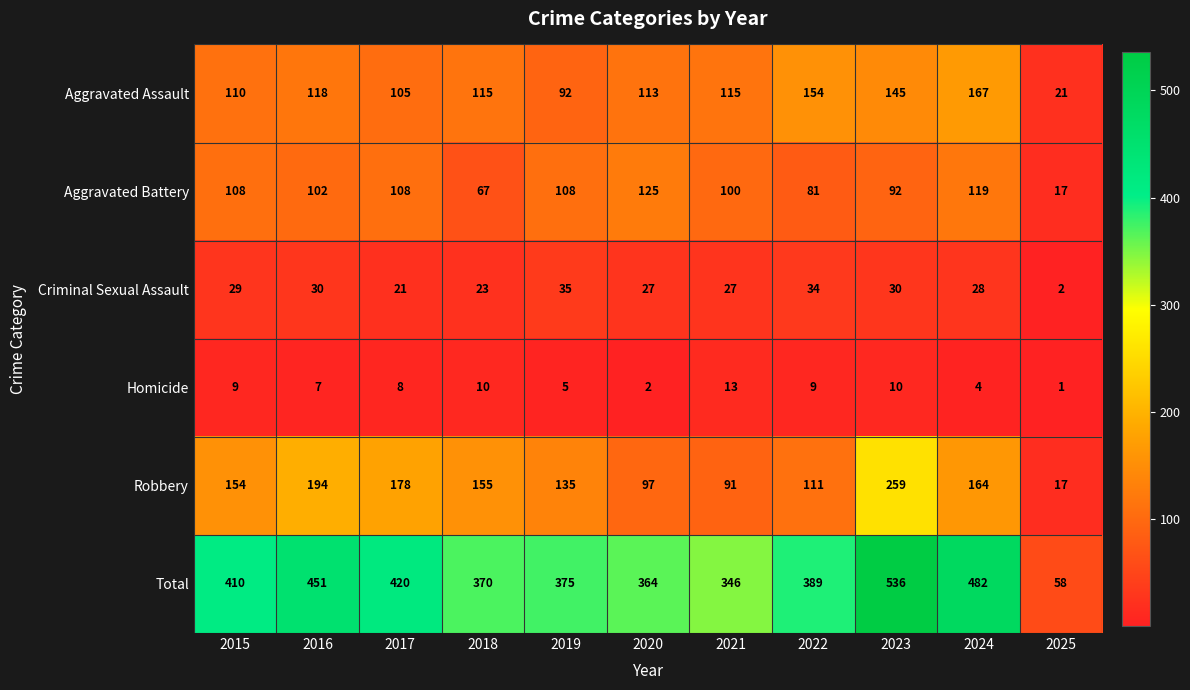

At how many categories does at least one series exceed 145?

10